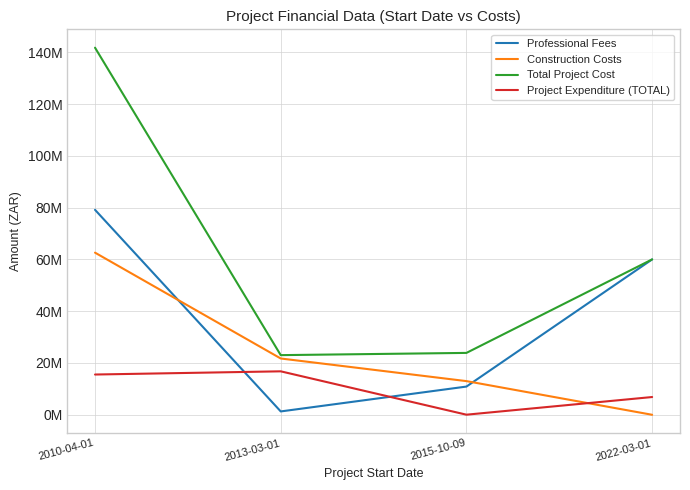

True or false: Project Expenditure (TOTAL) has a value of 15546131 at 2010-04-01.

True